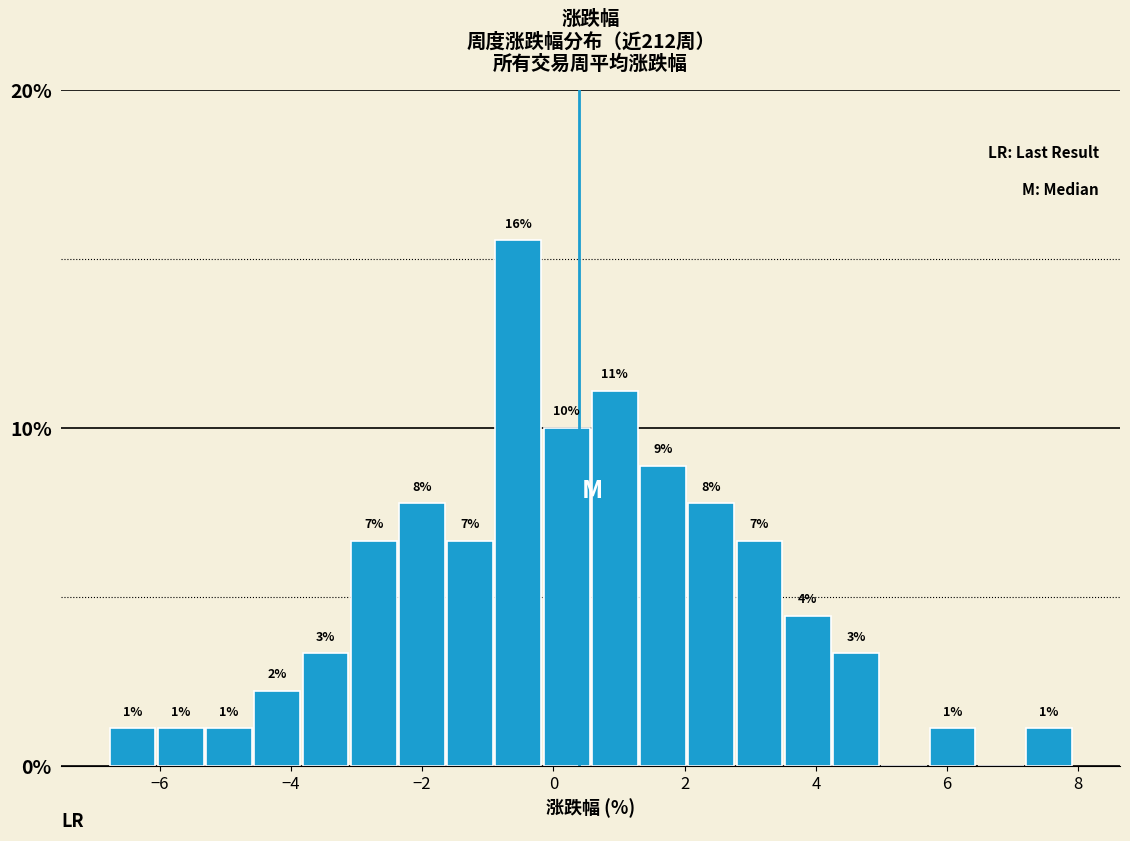

Read against the x-axis, roughly where is the centre of the tallest bar?

-0.6